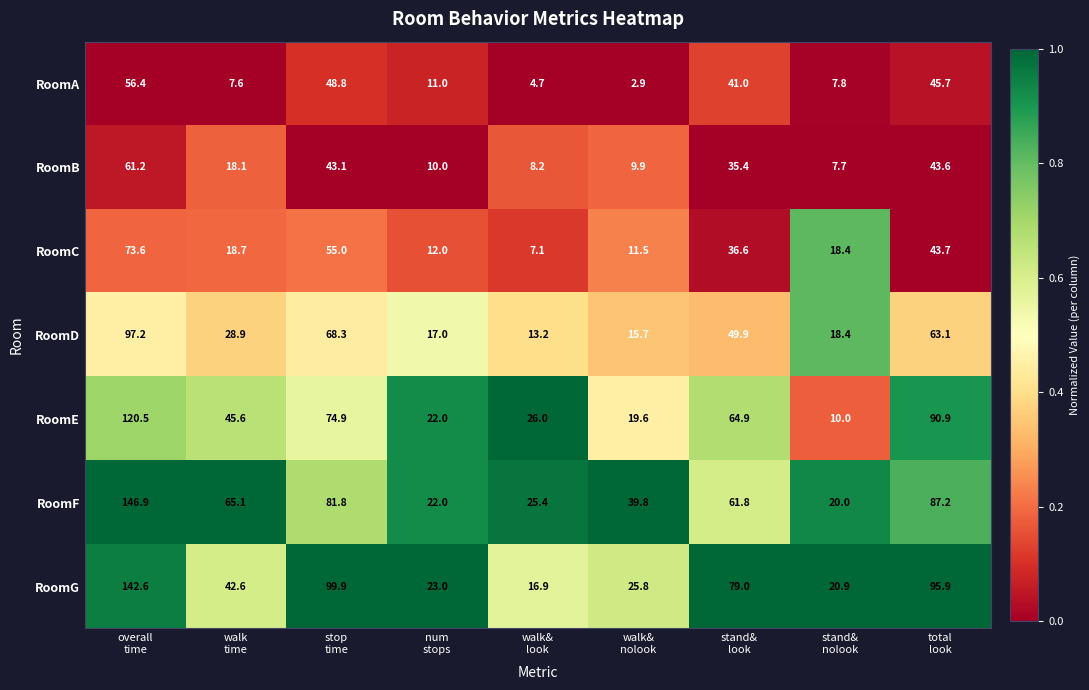

At which category is the sum across all series the highest?

overall
time